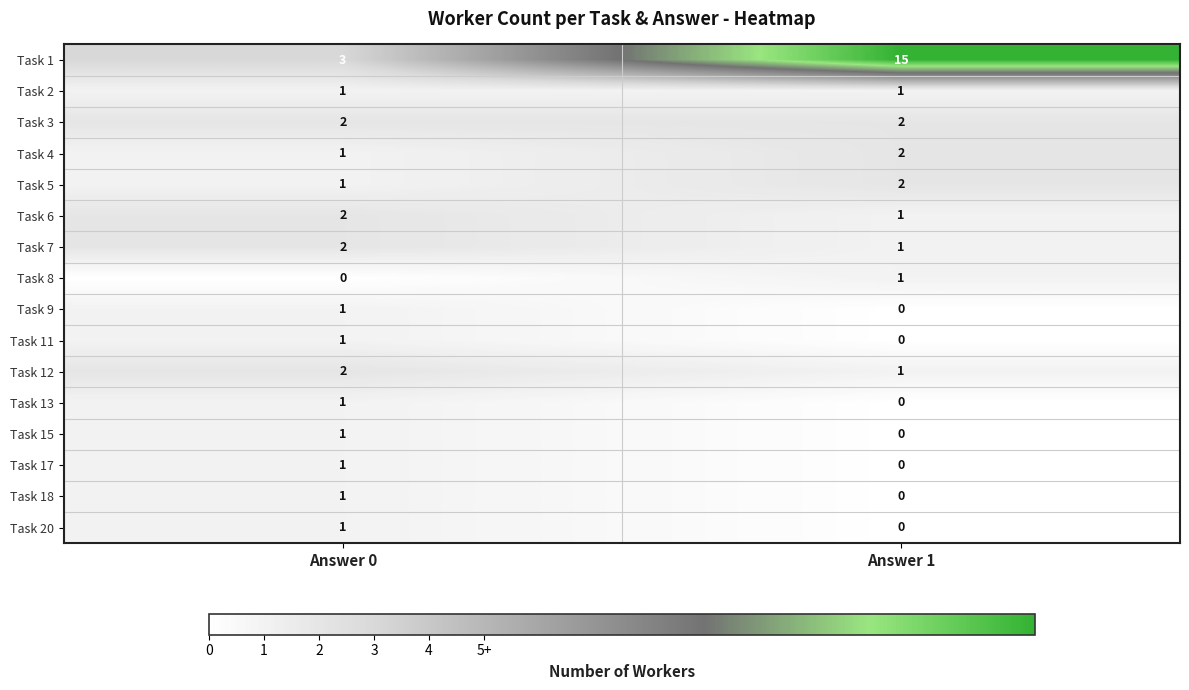

Which series has the largest range (max minus min)?

Task 1